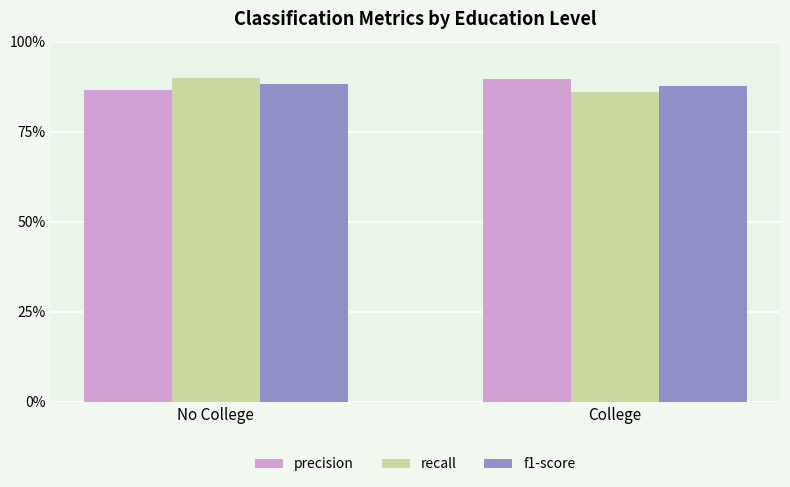

Reading left to right, extract all data points from this chart.

precision: 0.9	0.9
recall: 0.9	0.9
f1-score: 0.9	0.9